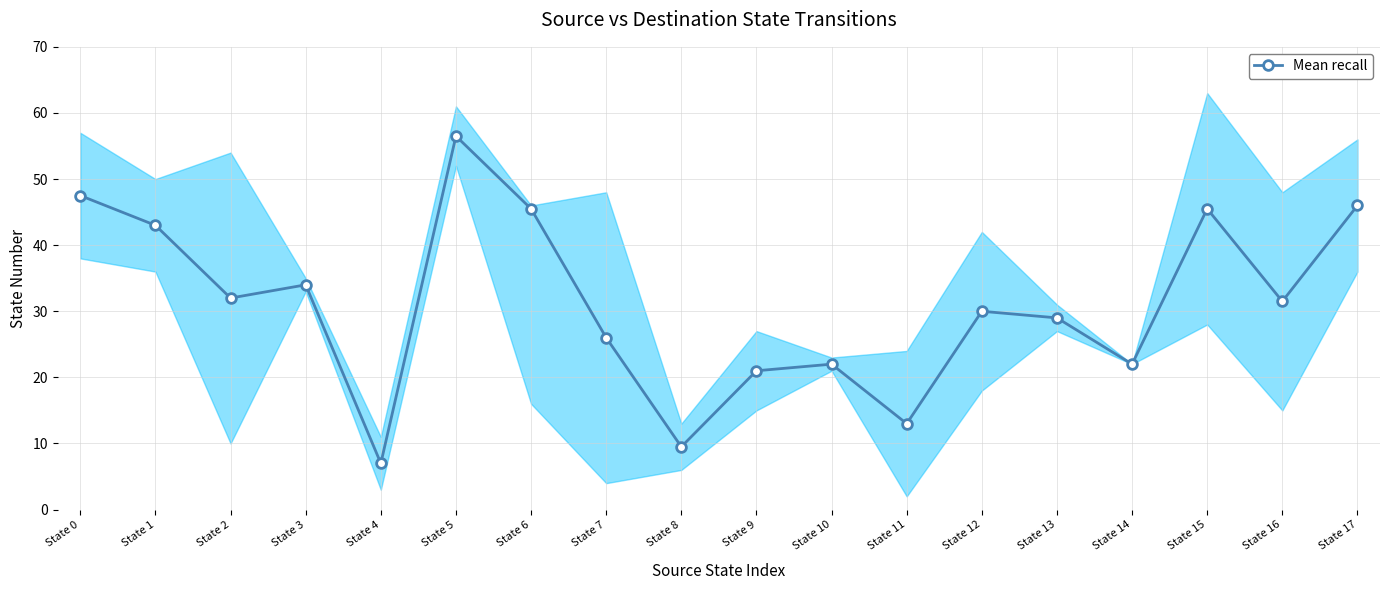

What is the change in value from State 6 to State 14?

-23.5